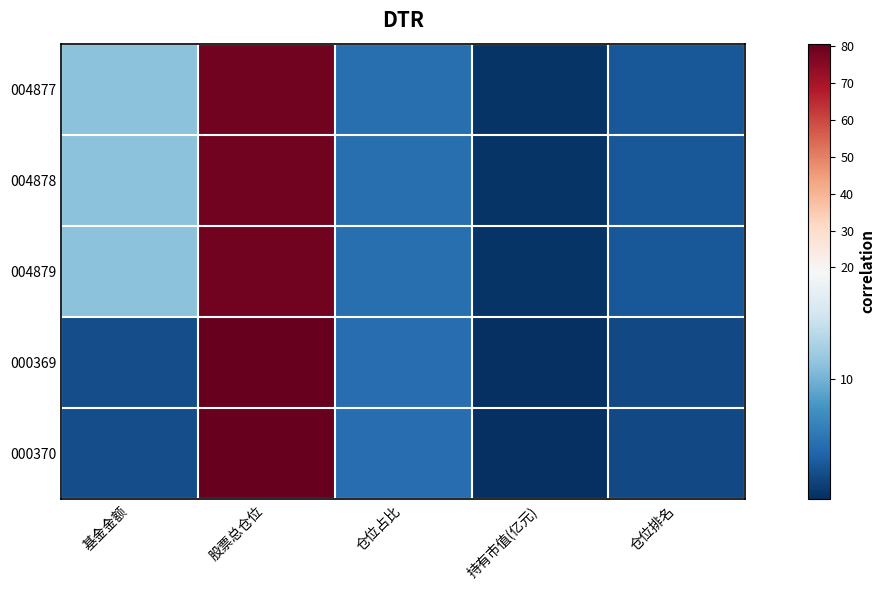

Between 持有市值(亿元) and 仓位占比, which is larger?

仓位占比